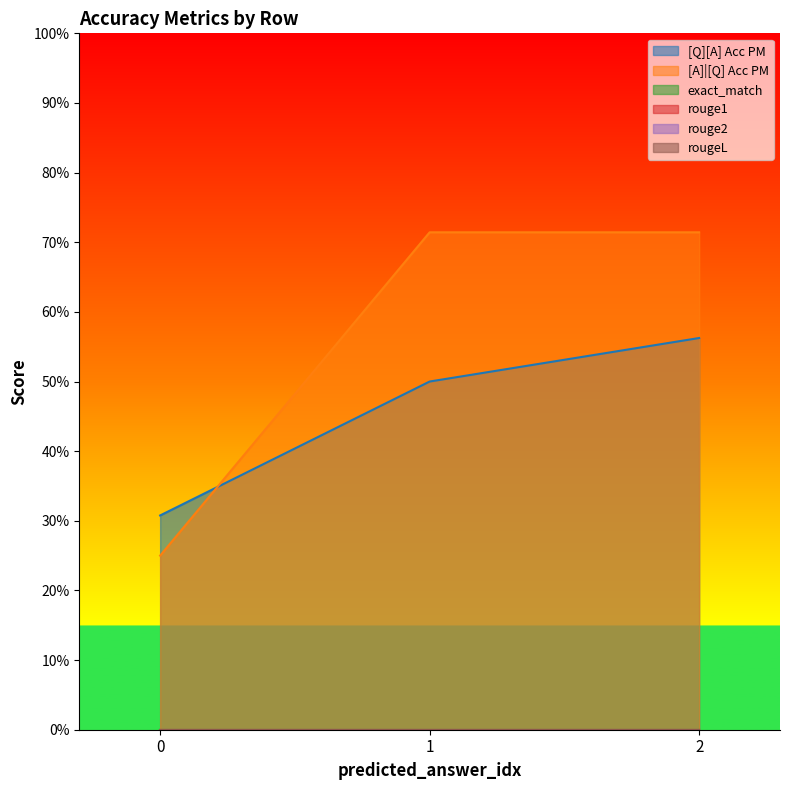

Which series changed the most between 0 and 0?

[A]|[Q] Acc PM